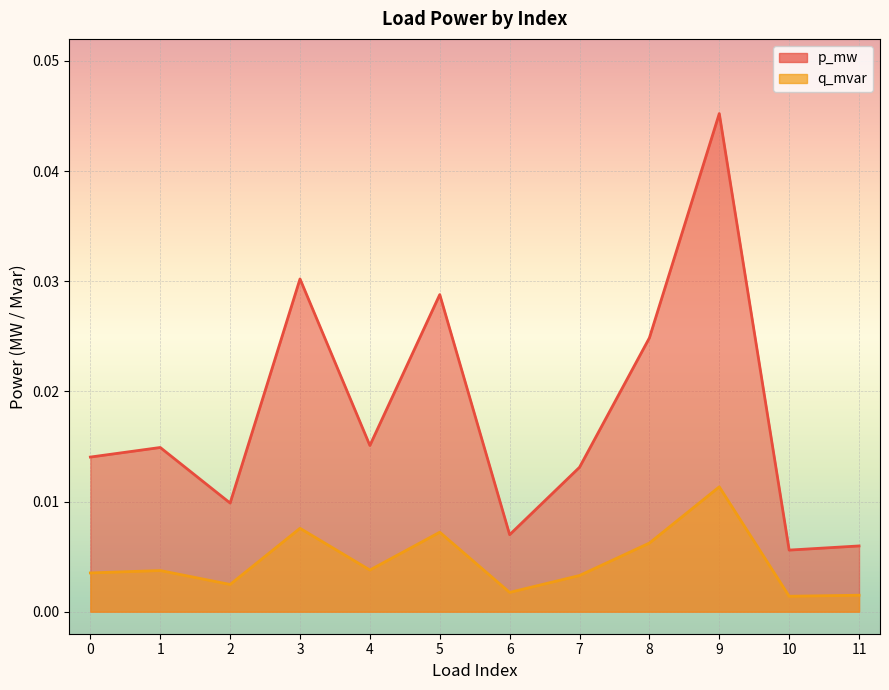

Where is the first local minimum for p_mw?

2